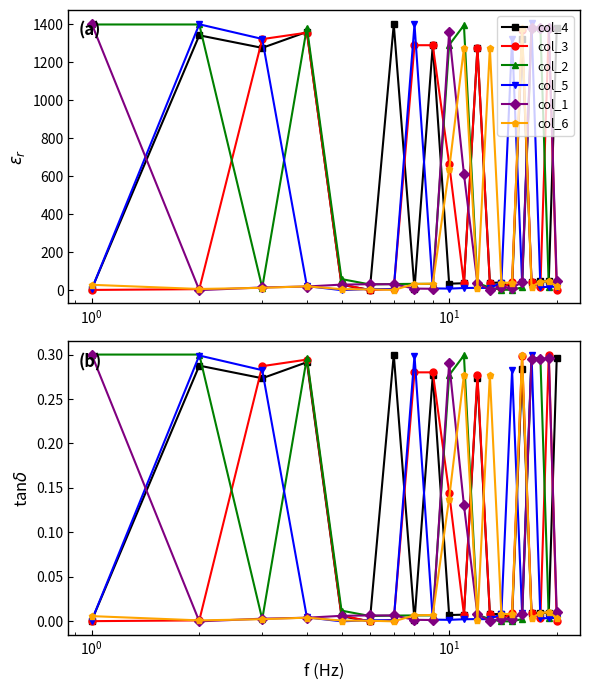

True or false: col_4 has a value of 0.1 at 15.

False